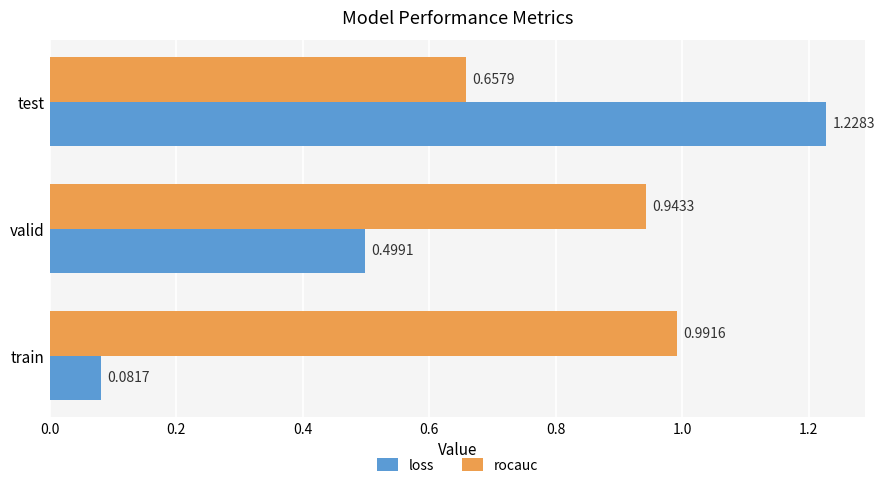

At train, list the series in order from smallest to largest.

loss, rocauc